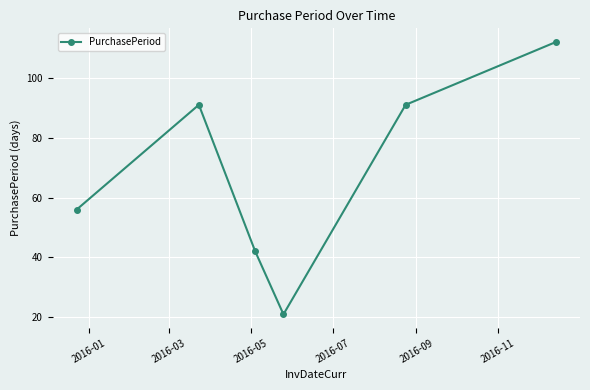

How many interior local peaks (higher than both neighbors) does the data have?

1